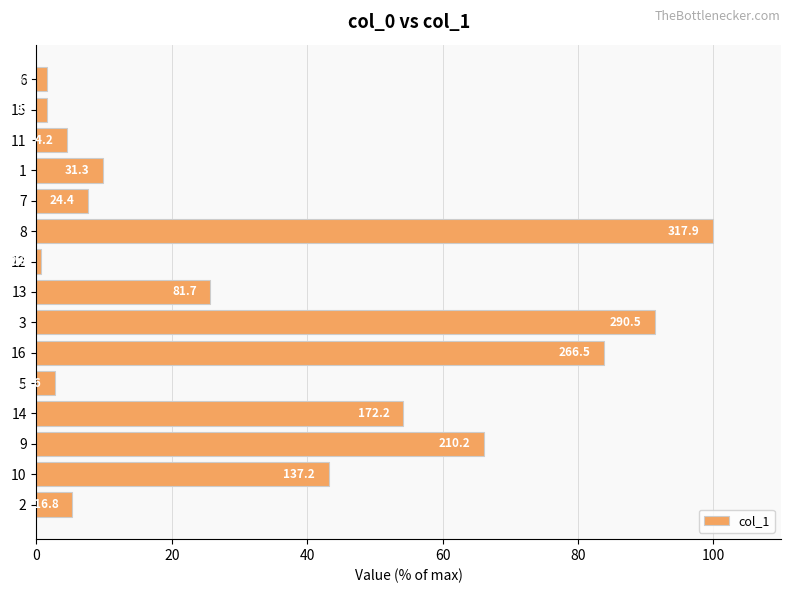

What is the average value?

33.2